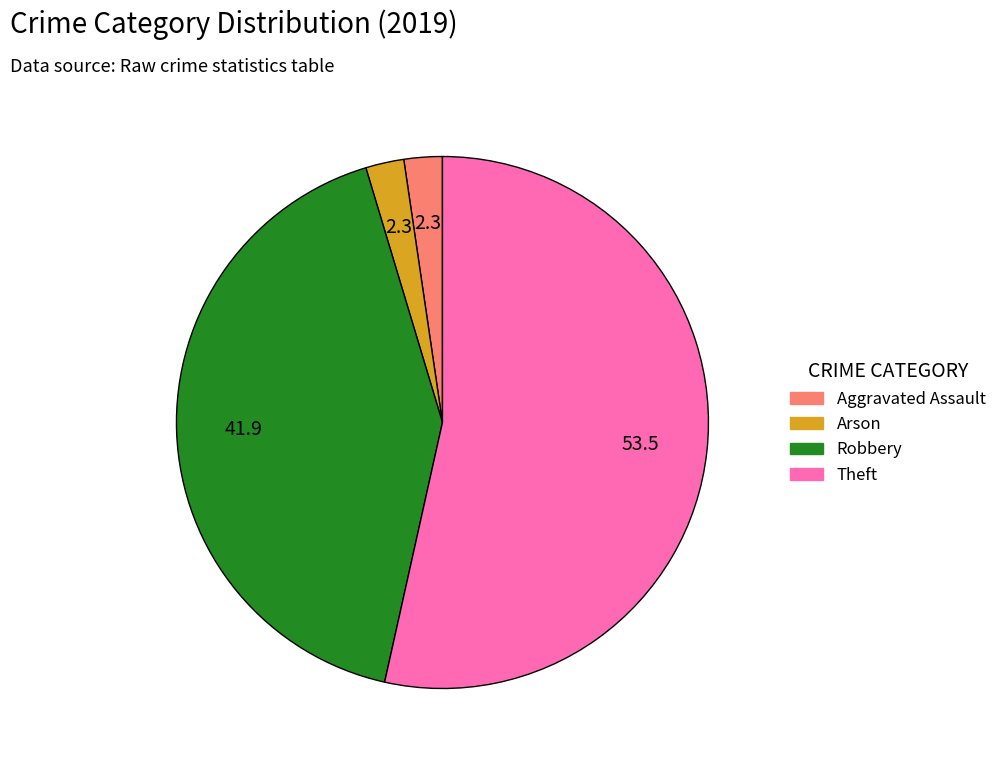

Combined, do Aggravated Assault and Robbery account for over 50%?

No